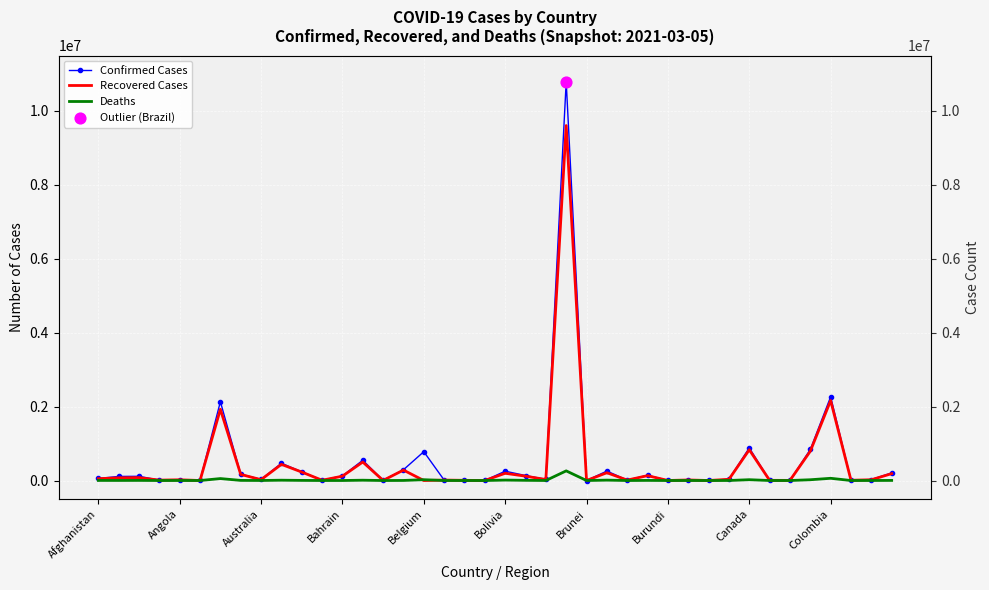

Is the value of Confirmed Cases at 29 greater than the value of Recovered Cases at 37?

Yes